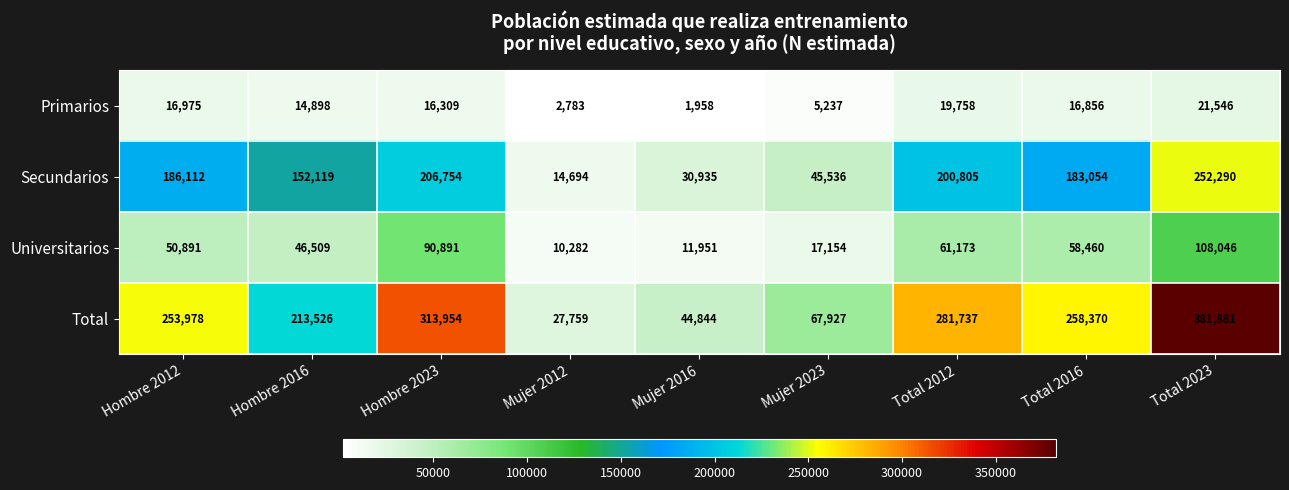

What value does the Universitarios series have at Total 2012, to the nearest 10?

61170